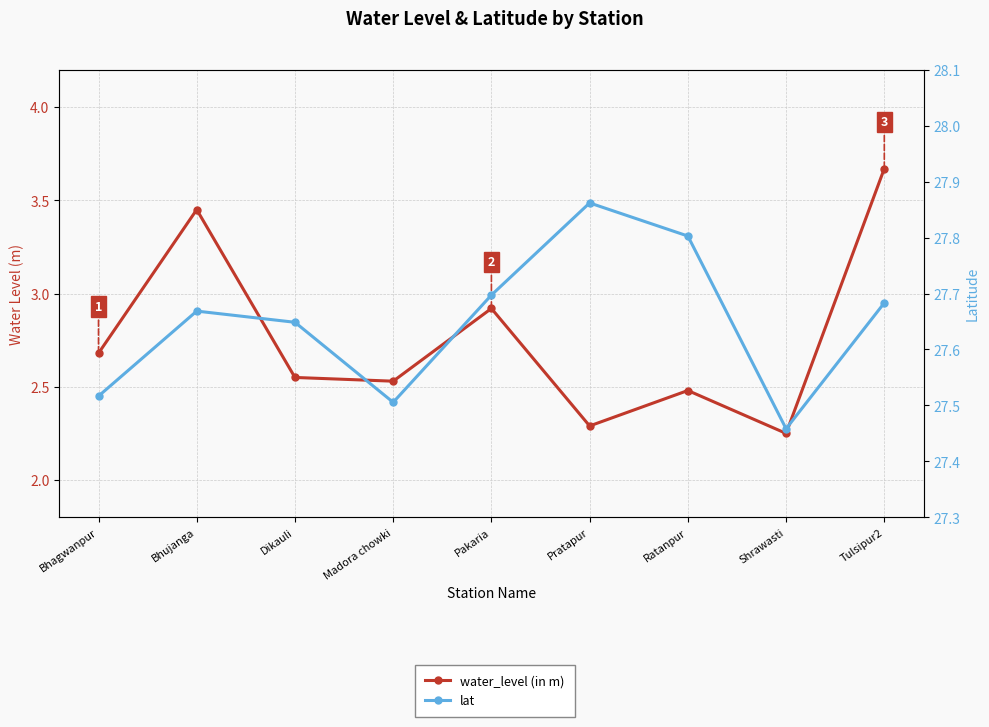

Reading left to right, list all the values displayed in this chart.

water_level (in m): Bhagwanpur=2.7	Bhujanga=3.5	Dikauli=2.5	Madora chowki=2.5	Pakaria=2.9	Pratapur=2.3	Ratanpur=2.5	Shrawasti=2.2	Tulsipur2=3.7
lat: Bhagwanpur=27.5	Bhujanga=27.7	Dikauli=27.6	Madora chowki=27.5	Pakaria=27.7	Pratapur=27.9	Ratanpur=27.8	Shrawasti=27.5	Tulsipur2=27.7